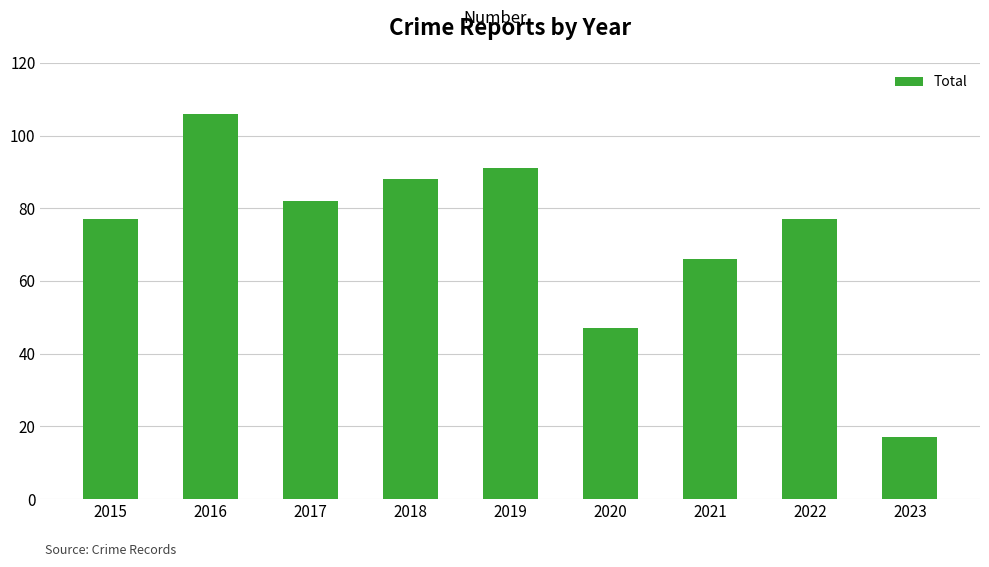

What is the sum of the values at 2017 and 2019?

173